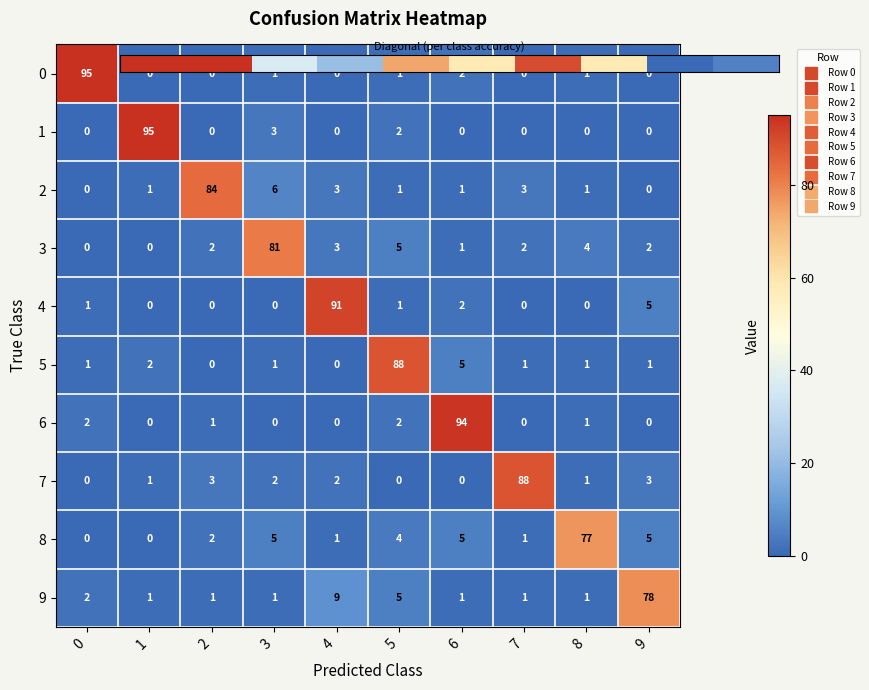

At which label is 0 closest to 47?

6